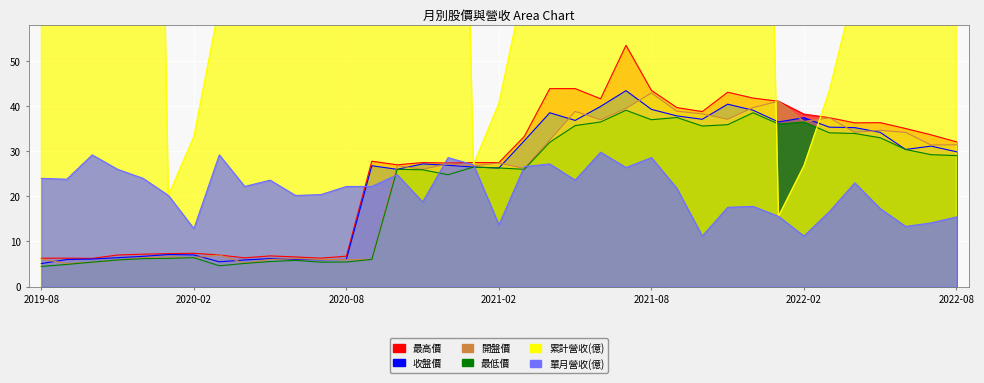

Which series changed the most between 2020-06 and 2020-07?

累計營收(億)